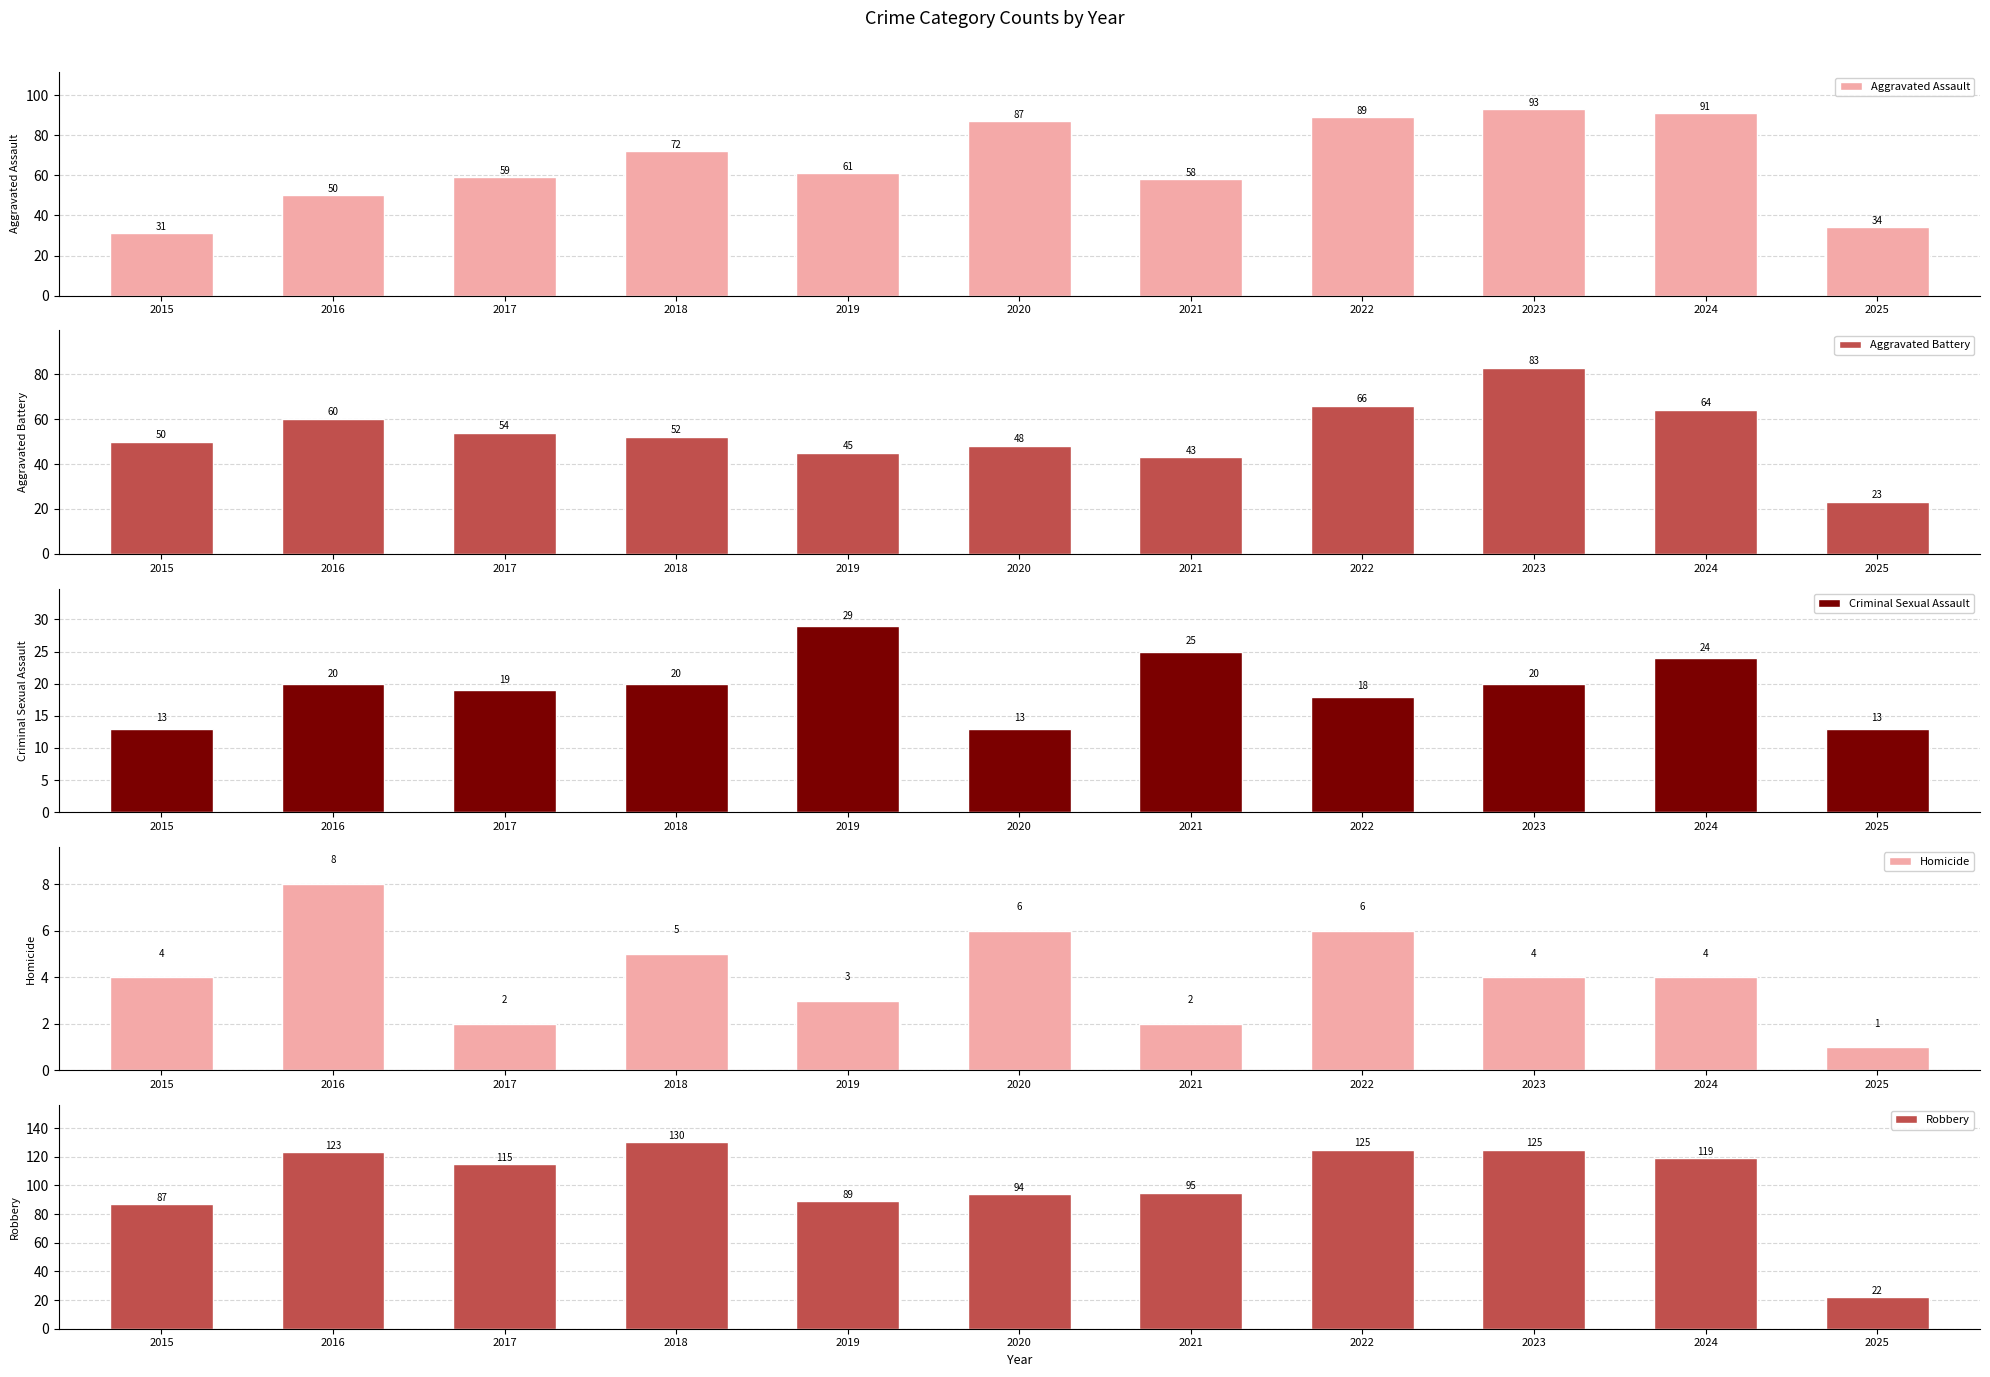

Does the chart contain stacked bars?

No